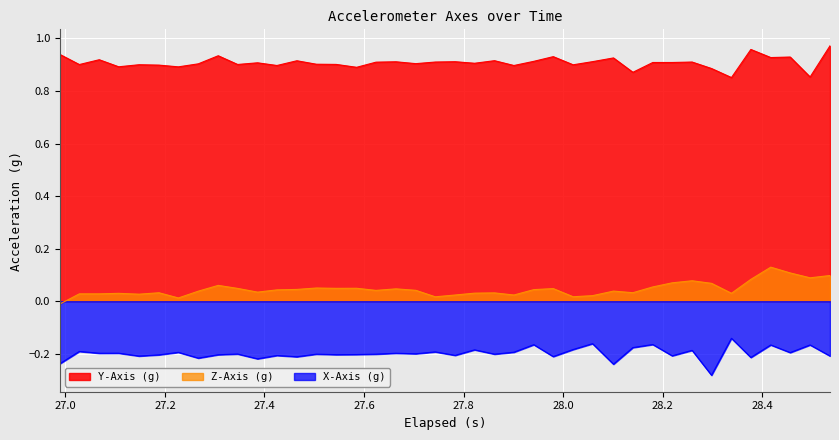

Rank the series by their average value, from lowest to highest.

X-Axis (g), Z-Axis (g), Y-Axis (g)